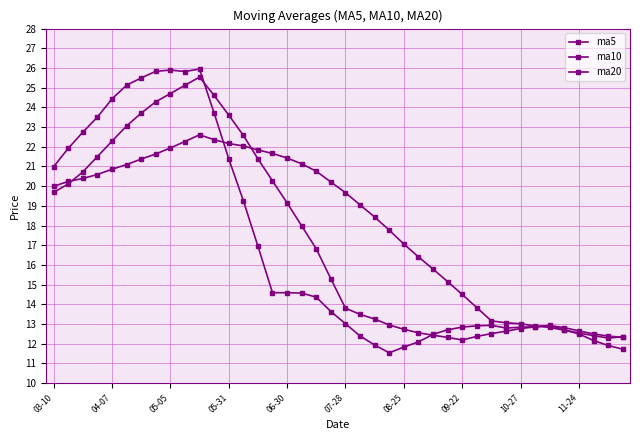

Does the chart have visible grid lines?

Yes